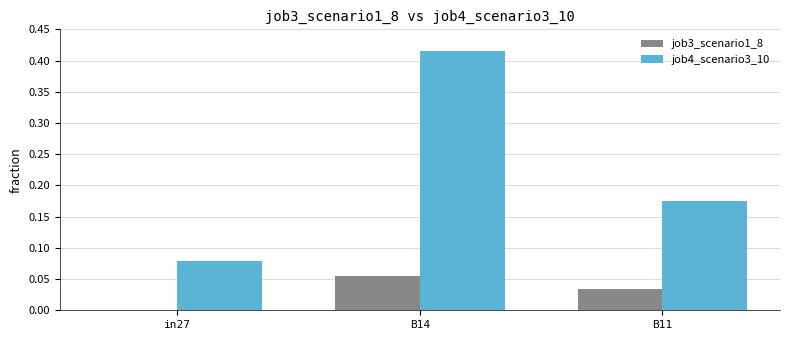

Is it true that job4_scenario3_10 equals 0.7 at B14?

False